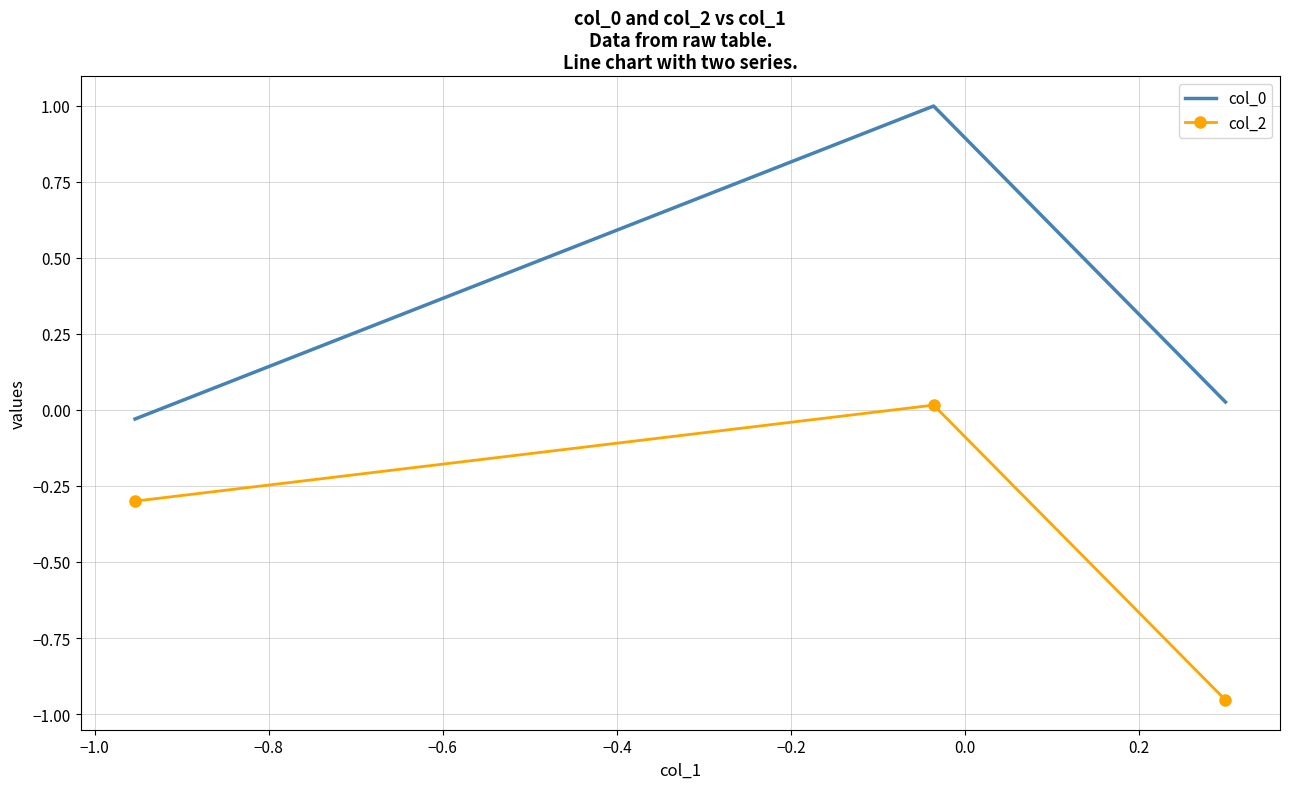

What are all the series names shown in the legend?

col_0, col_2